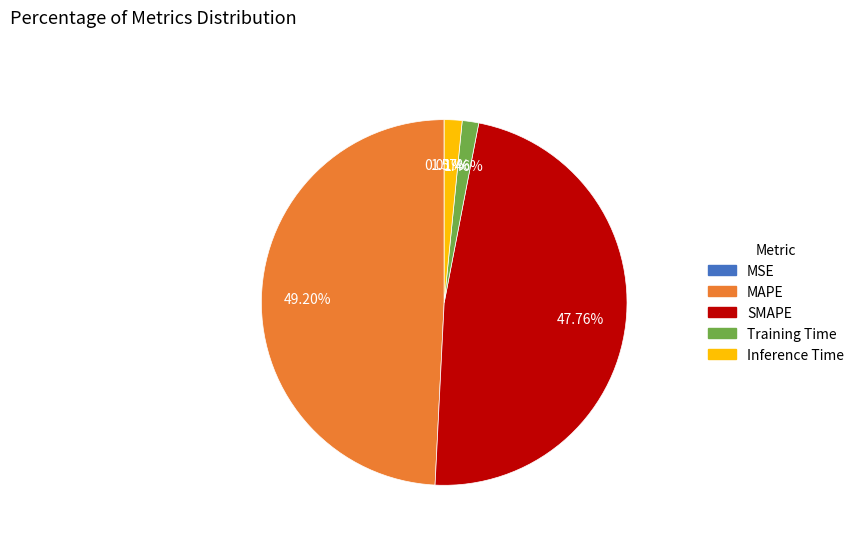

Between Training Time and MAPE, which is larger?

MAPE